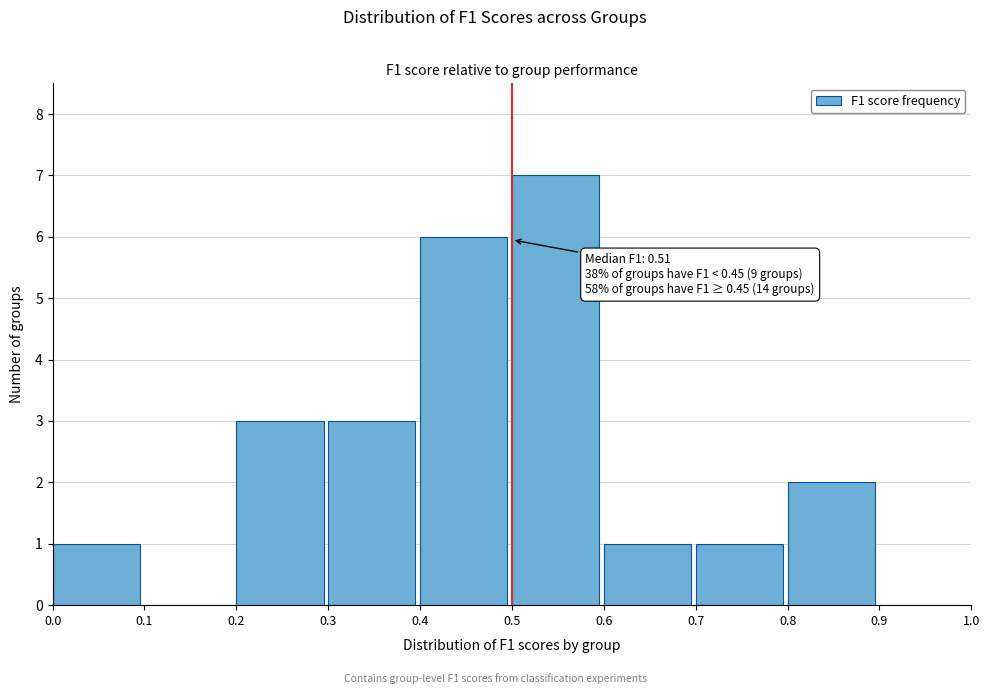

Over which range of the x-axis is the bar tallest?

0.5 to 0.6